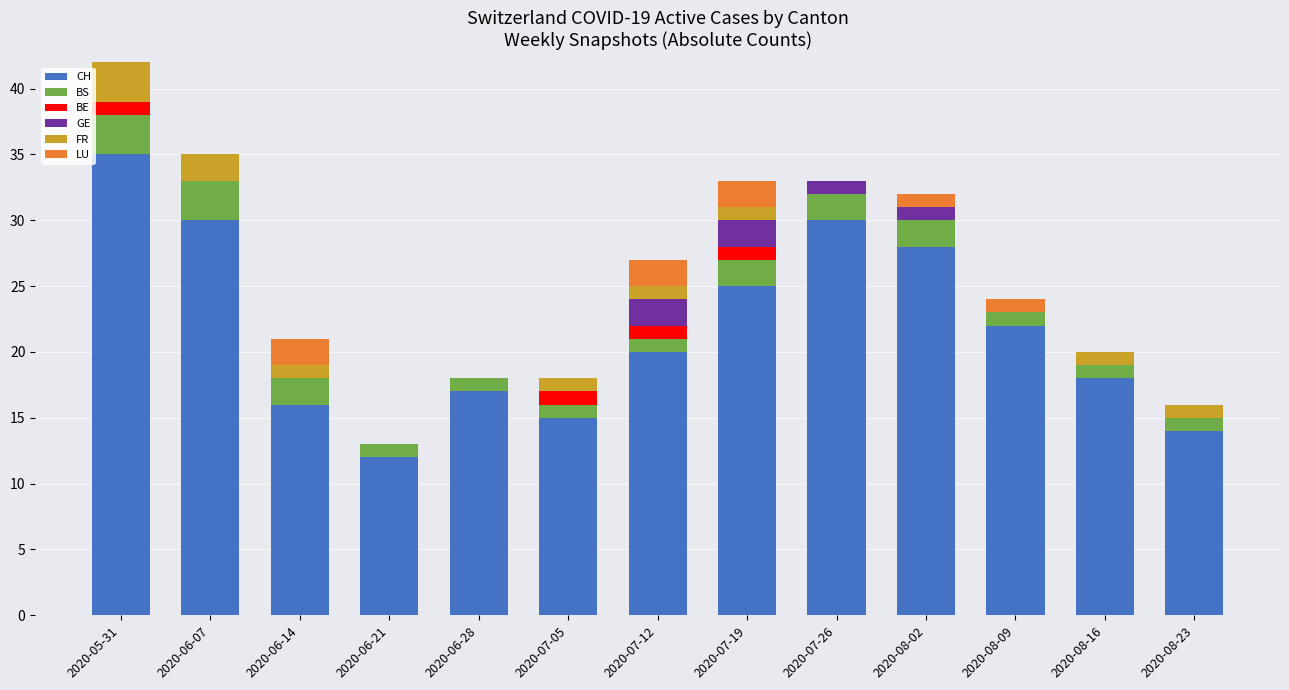

At which category is the sum across all series the highest?

2020-05-31